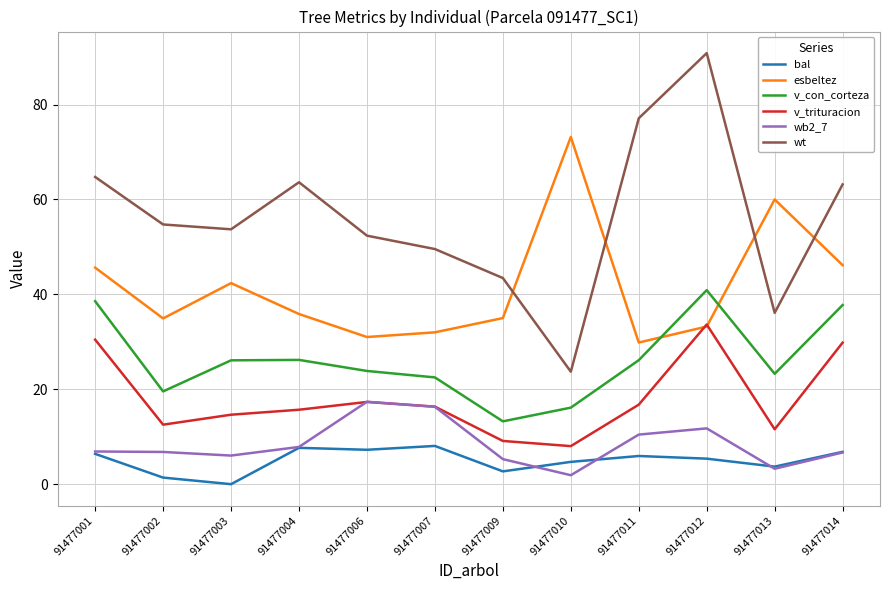

Which series changed the most between 91477006 and 91477012?

wt